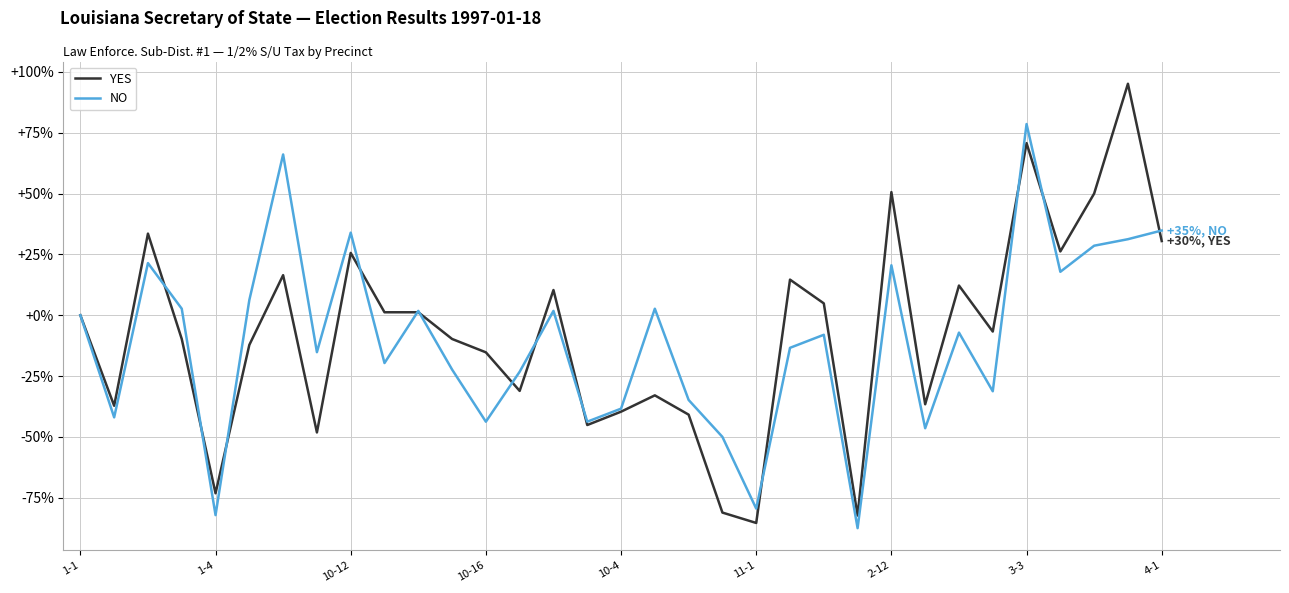

Rank the series by their maximum value, from highest to lowest.

YES, NO